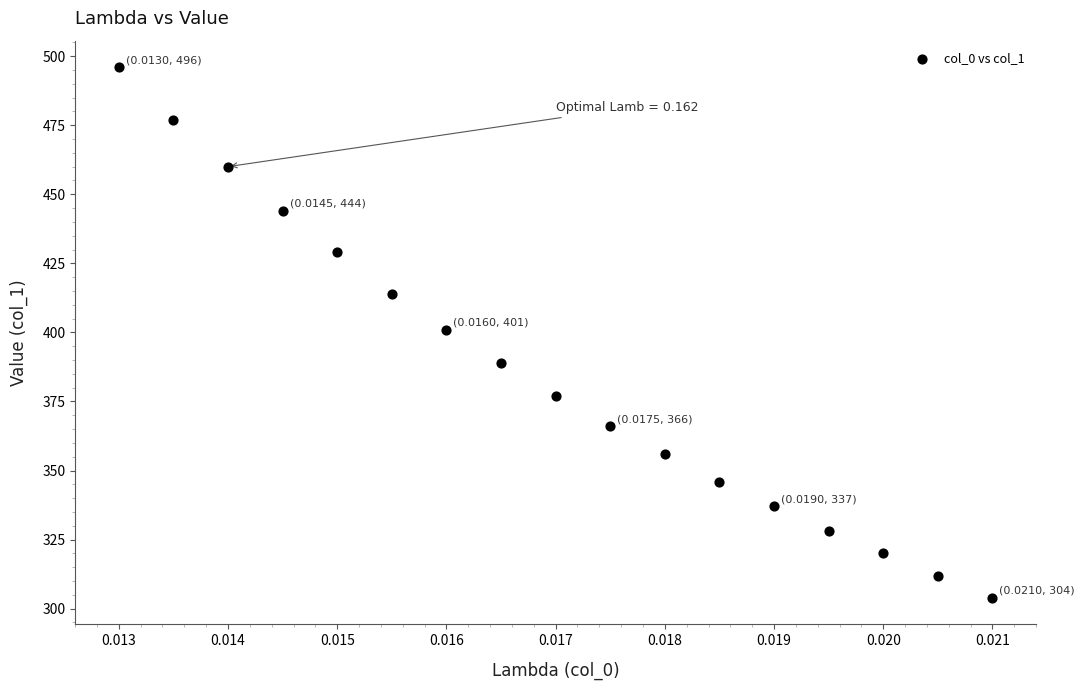

What is the range of Y values (max minus min)?

192